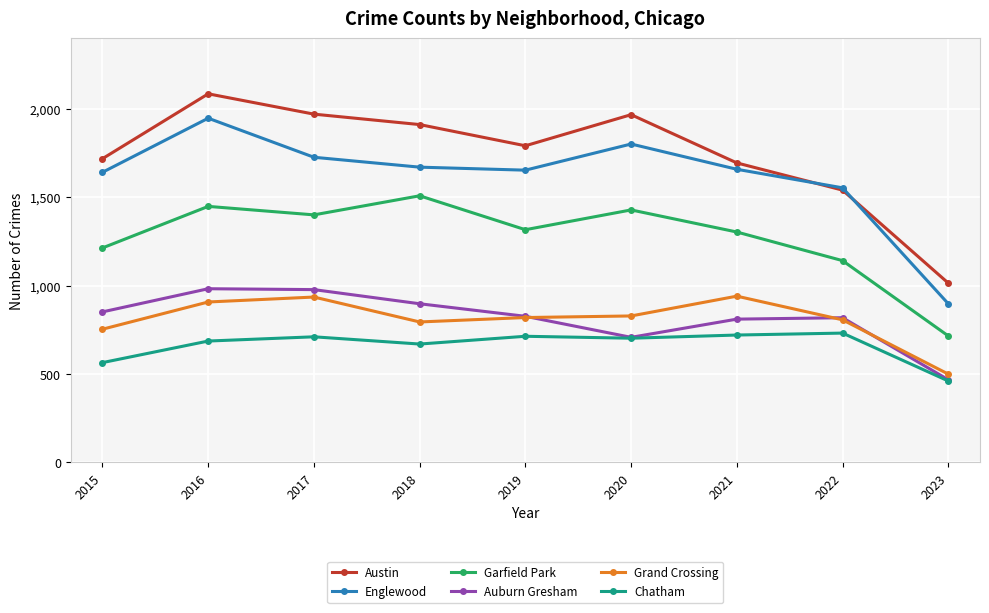

The value of Garfield Park at 2020 is 606. True or false?

False